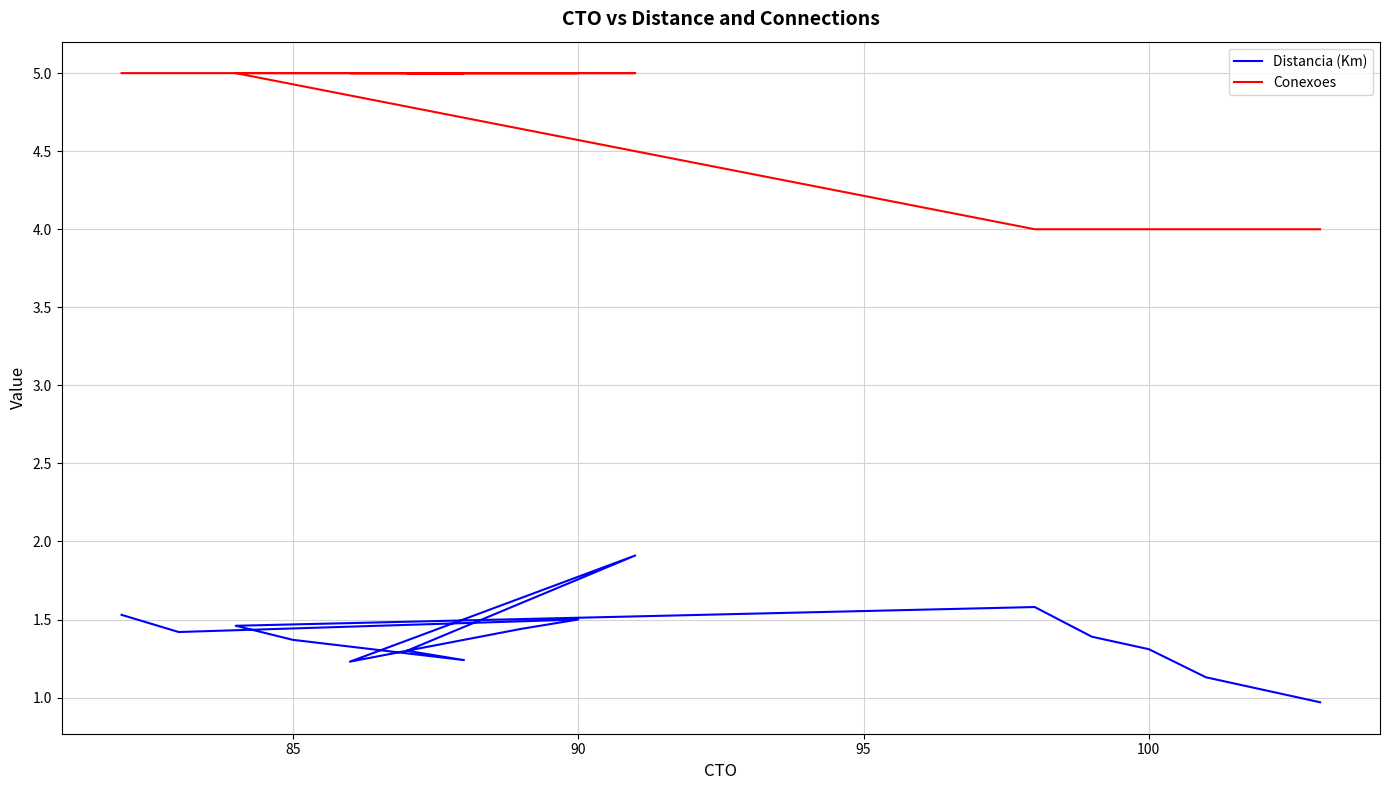

Does the chart display data point markers on the line(s)?

No